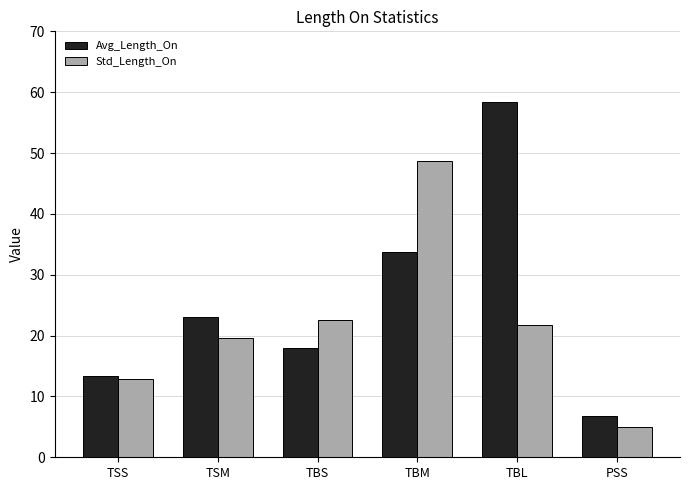

At which label is Avg_Length_On closest to 32?

TBM